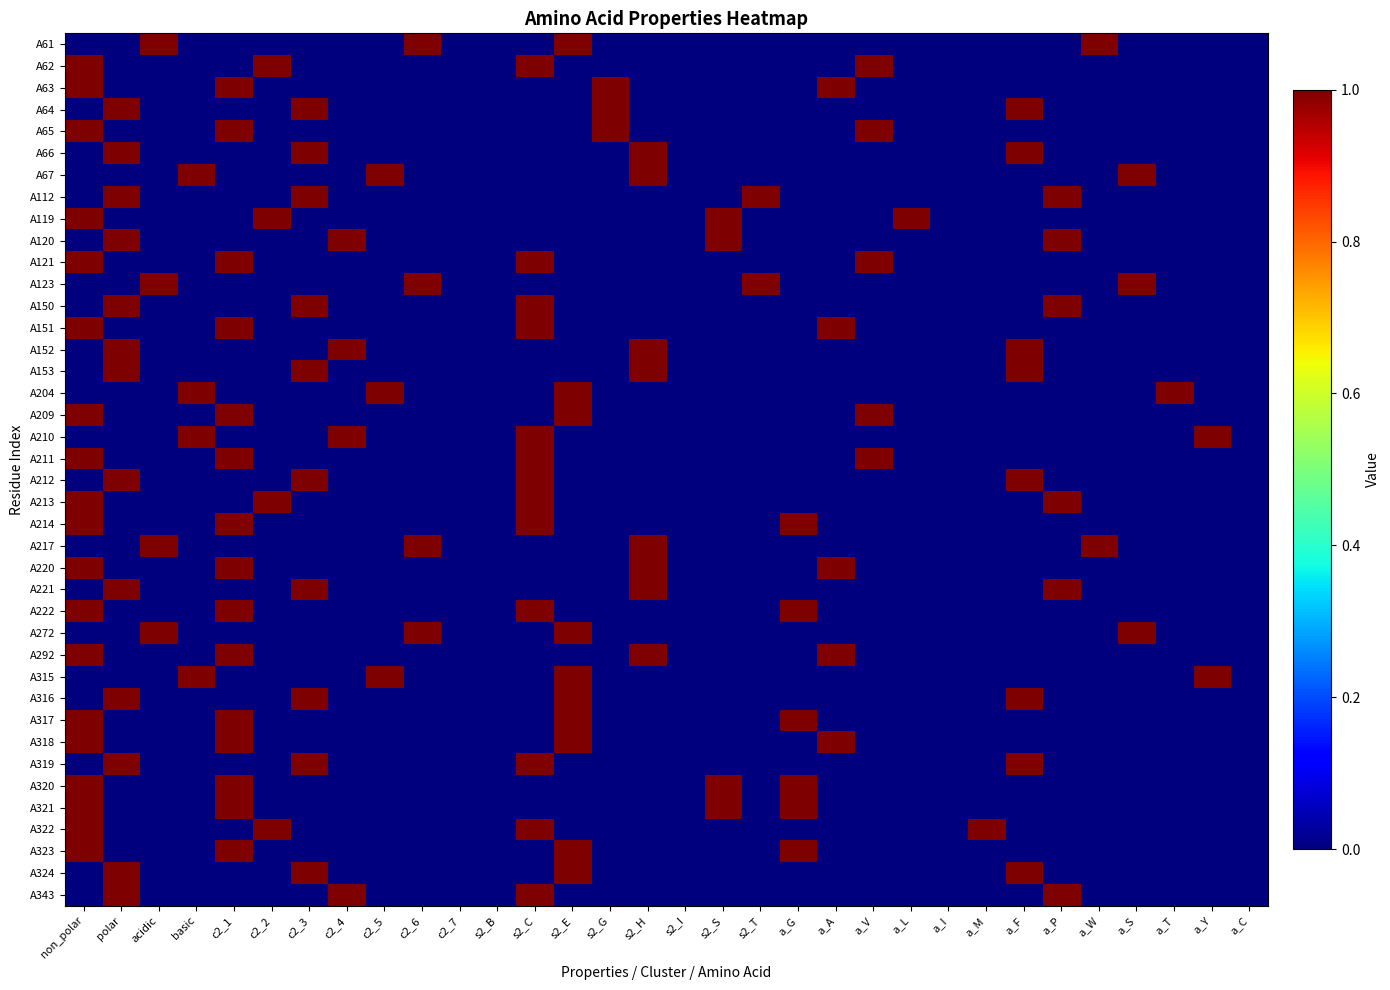

At how many categories does at least one series exceed 0?

27